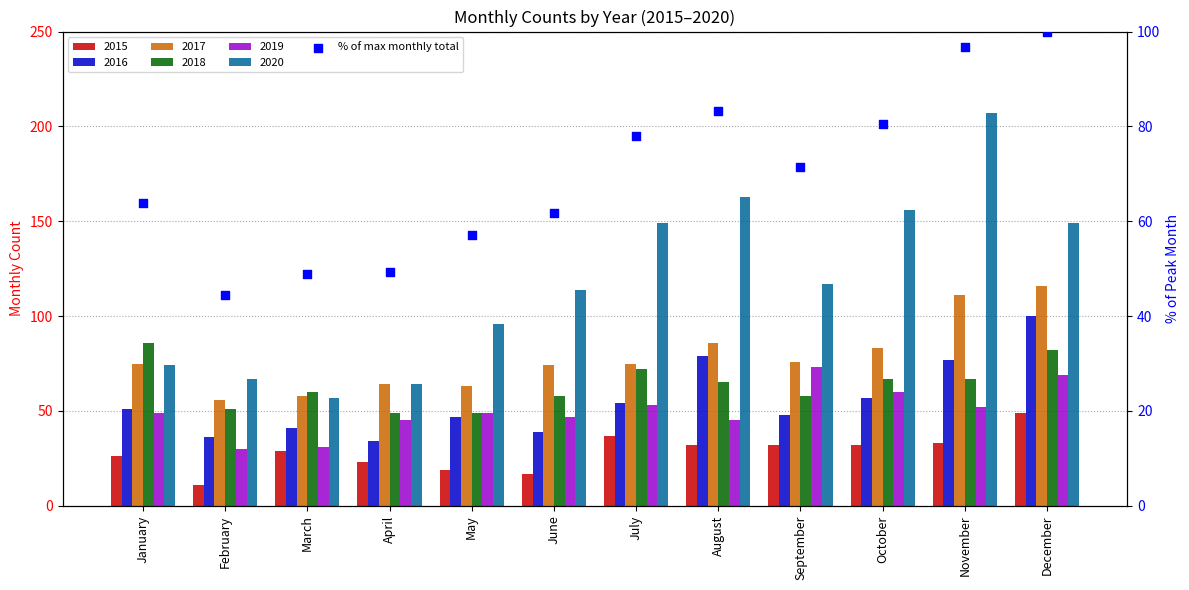

Which has a higher value, August or September?

August